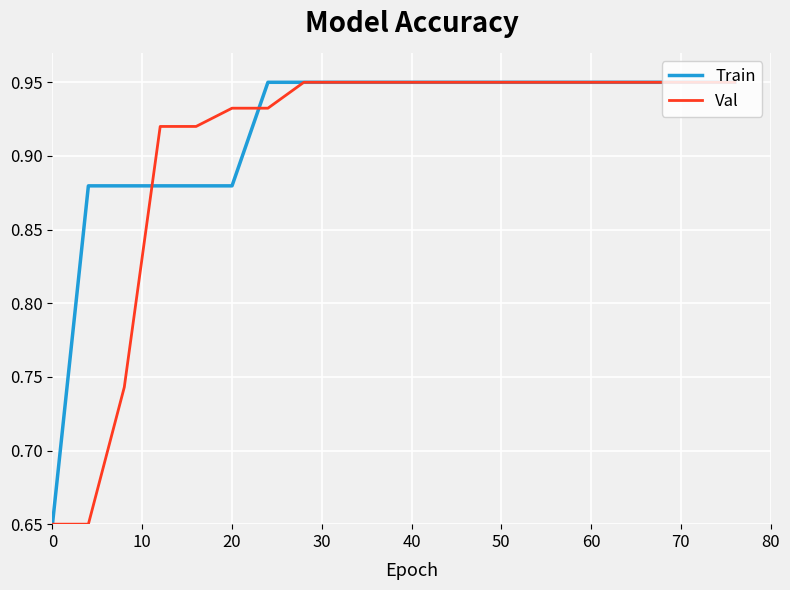

Which label corresponds to the largest value in the chart?

60